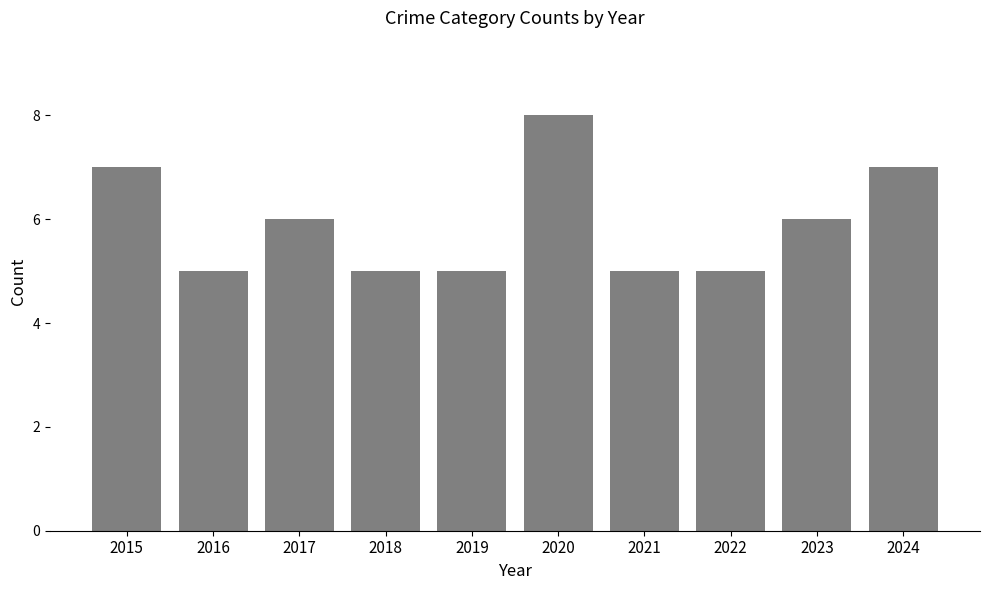

What is the change in value from 2019 to 2024?

+2